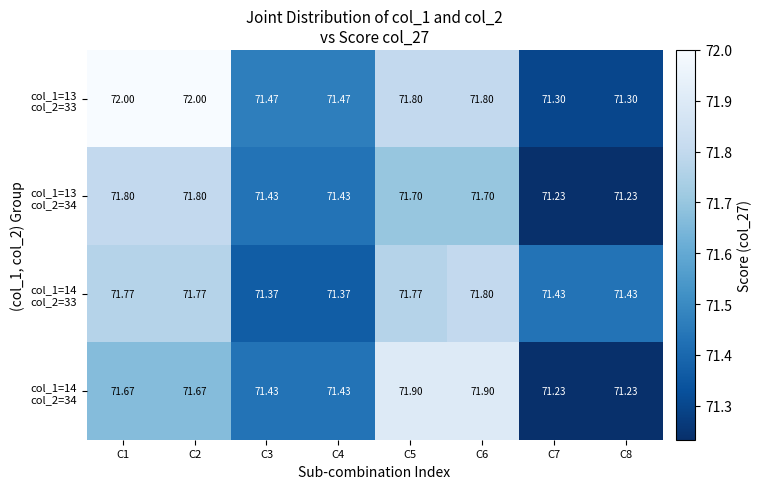

Between C1 and C5, which series saw the biggest shift?

col_1=14 col_2=34